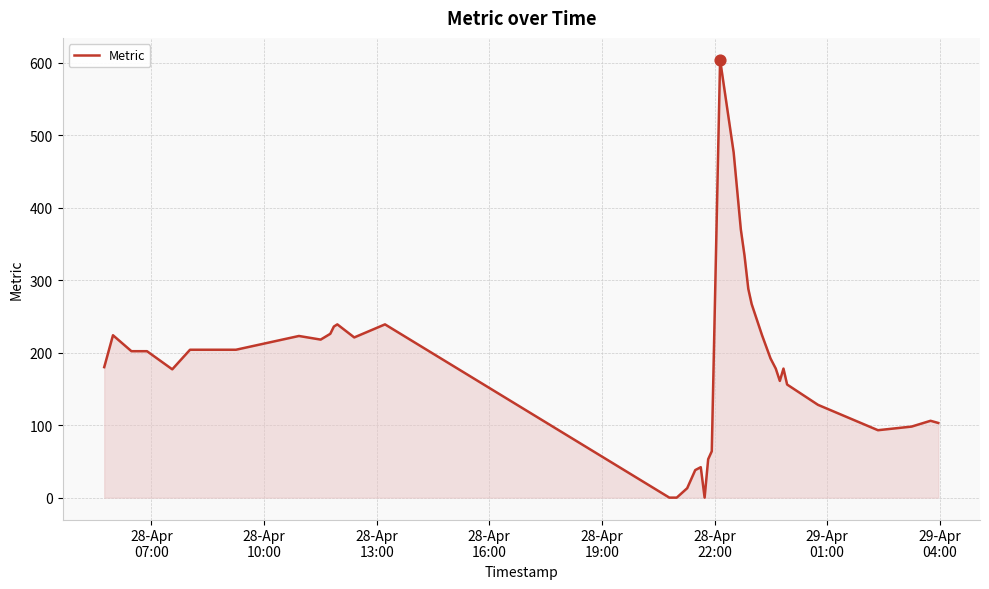

What is the greatest value displayed?

604